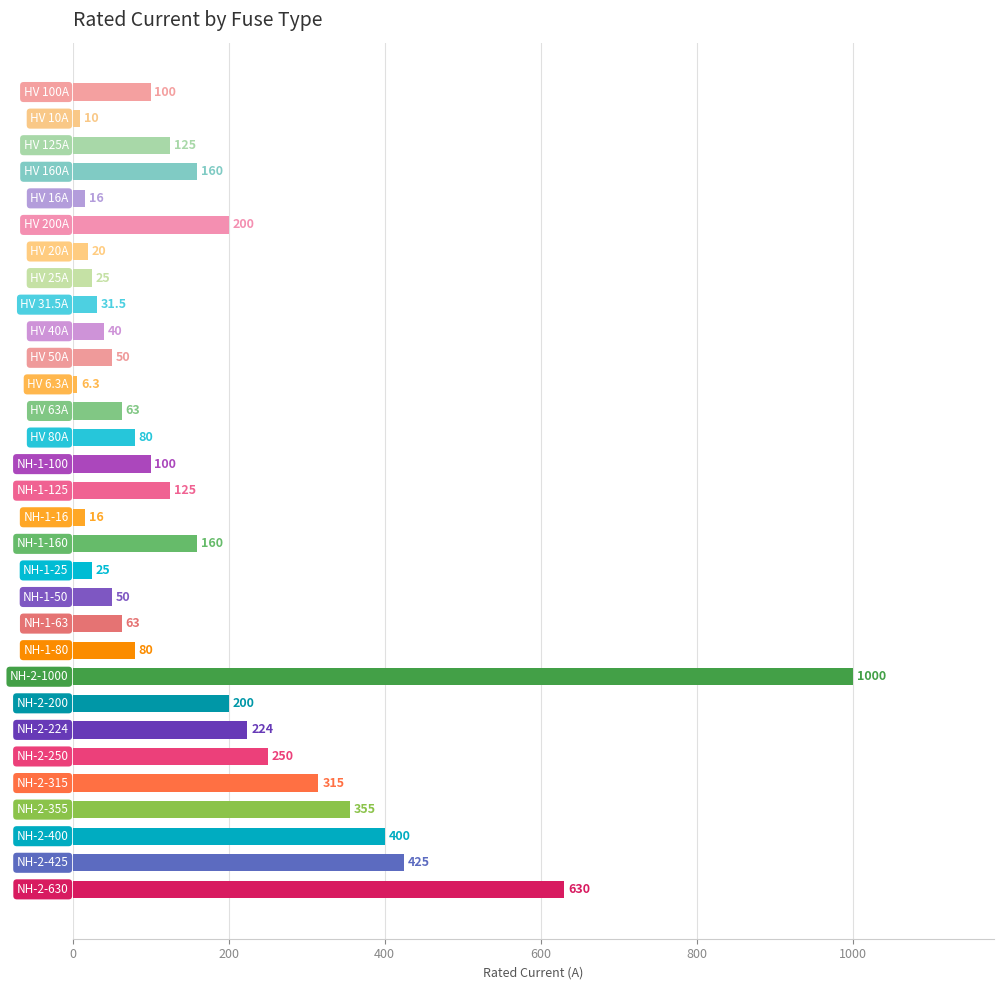

What is the difference between the second highest and second lowest values?

620.0